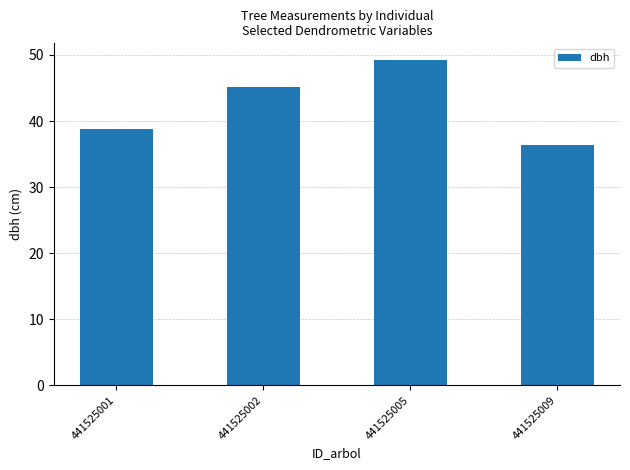

The chart shows a value of 38.8 at 441525001. True or false?

True